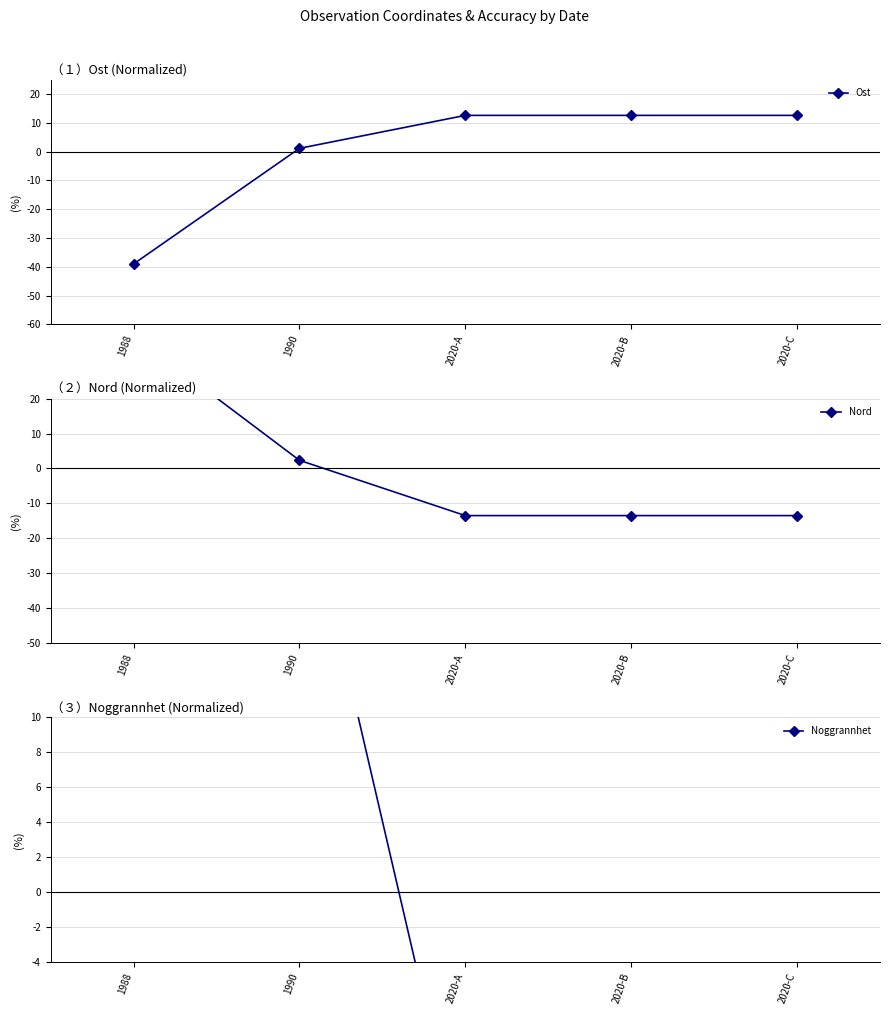

At which category is the sum across all series the highest?

1990